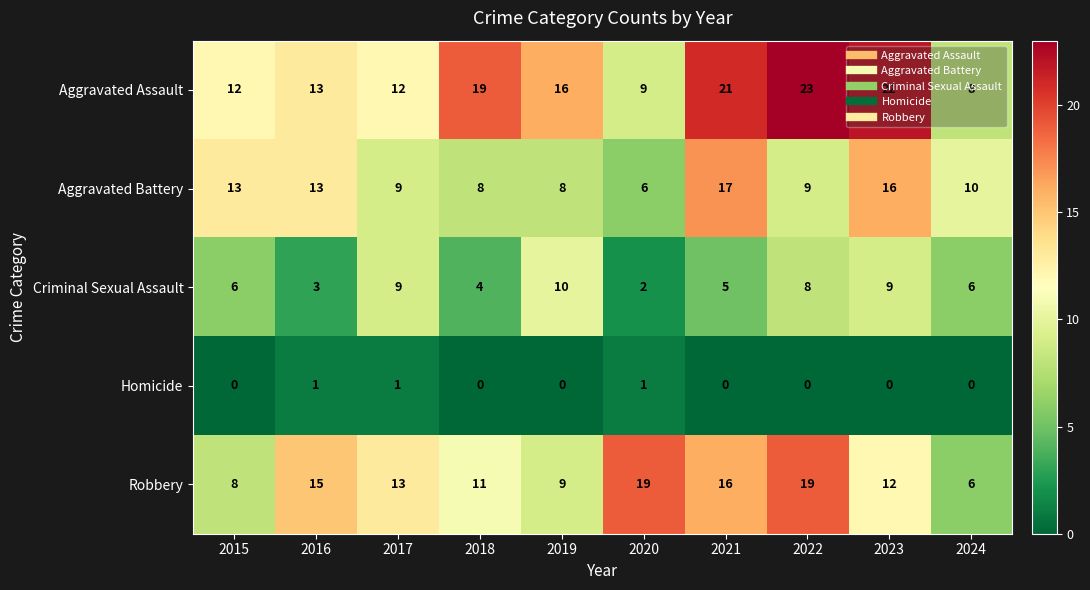

Which category has the lowest value in the Criminal Sexual Assault series?

2020